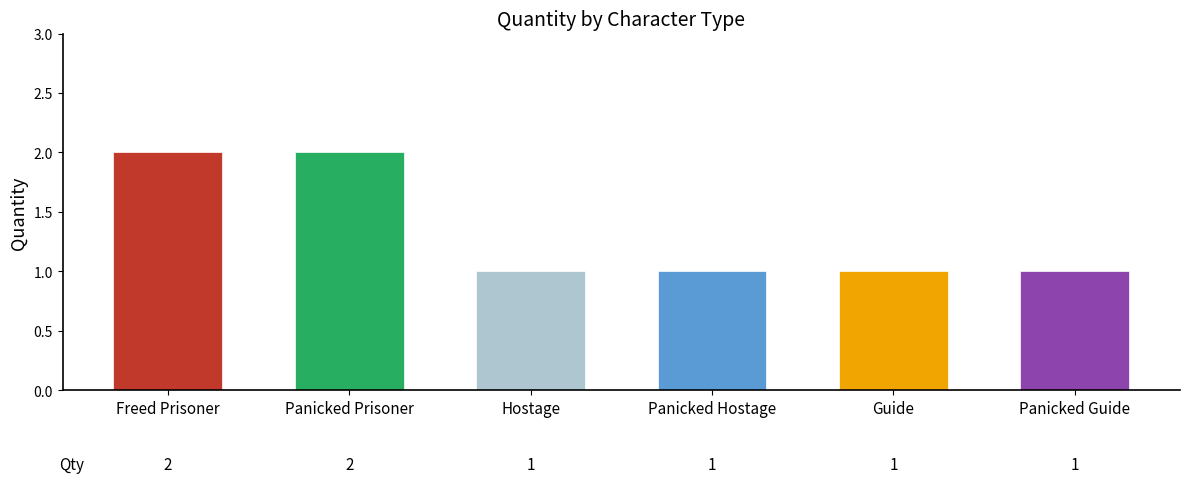

Count the number of categories in the chart.

6